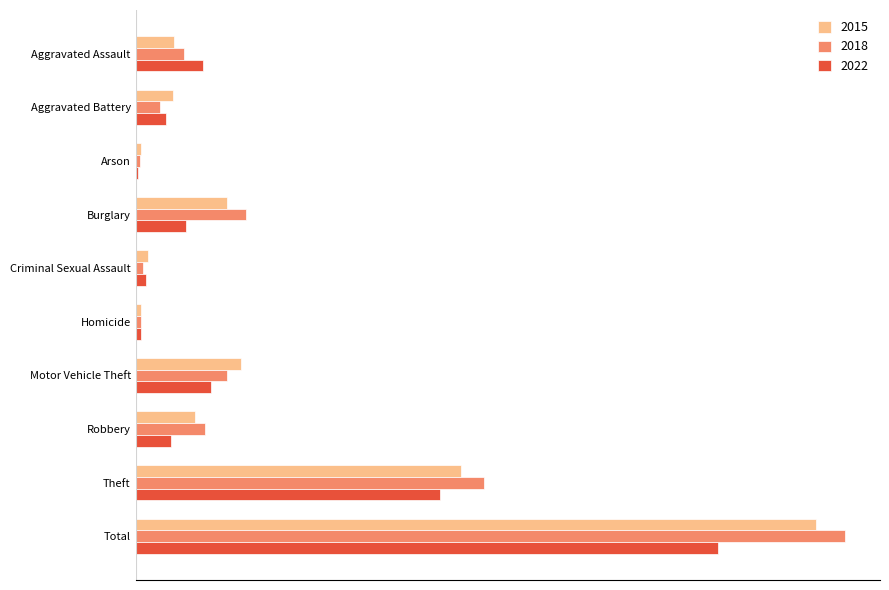

The value of 2015 at Motor Vehicle Theft is 237. True or false?

False